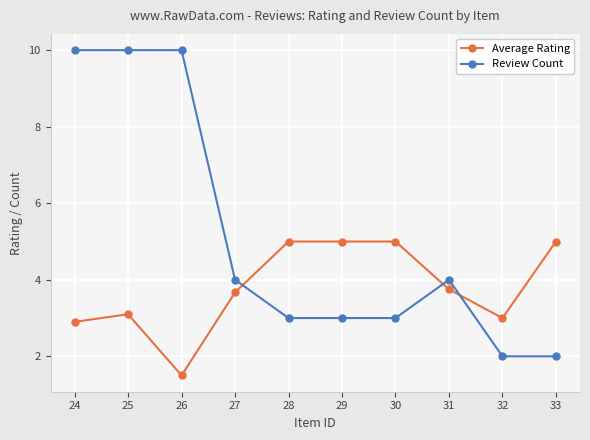

At how many categories does at least one series exceed 7?

3